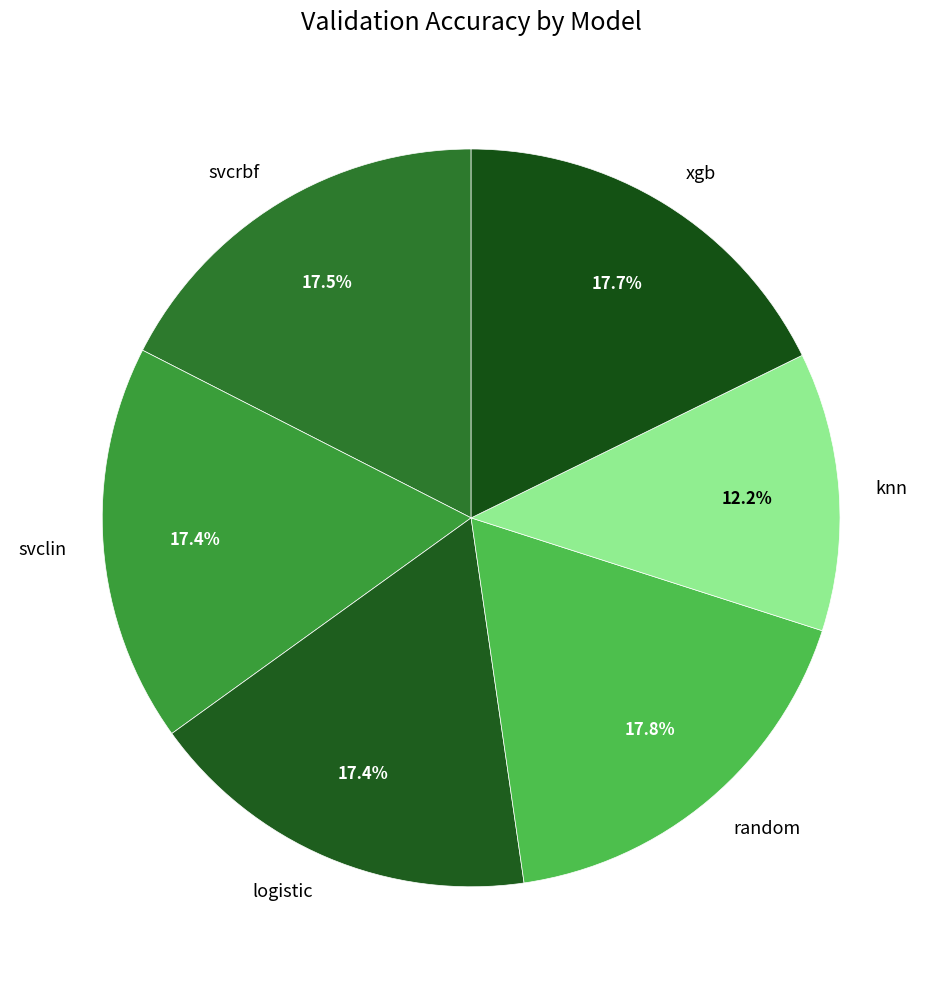

To the nearest percent, what is the difference between the largest and smallest slice percentages?

6%